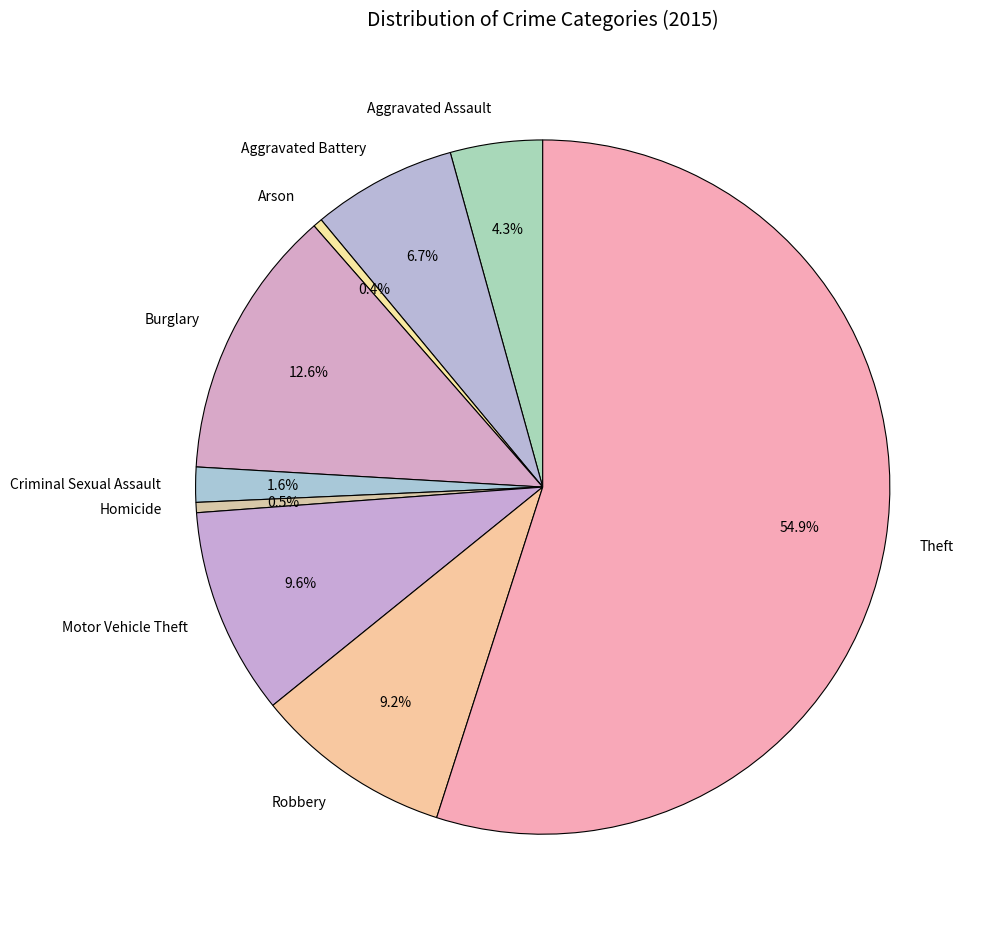

Is there a majority slice in this chart?

Yes